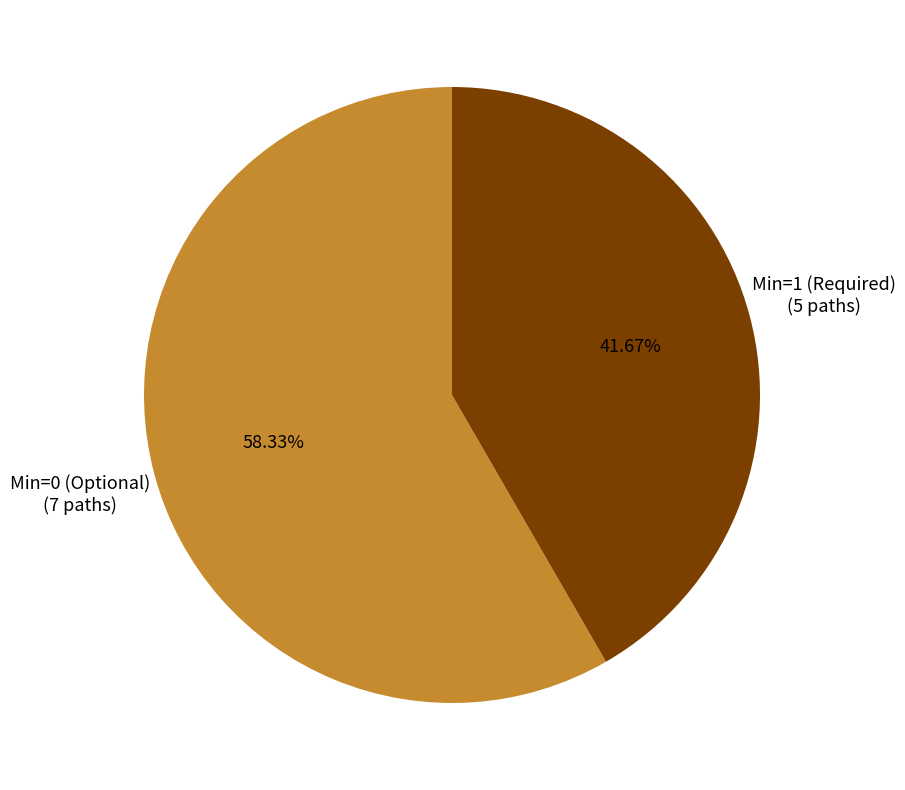

Does any single category account for the majority?

Yes